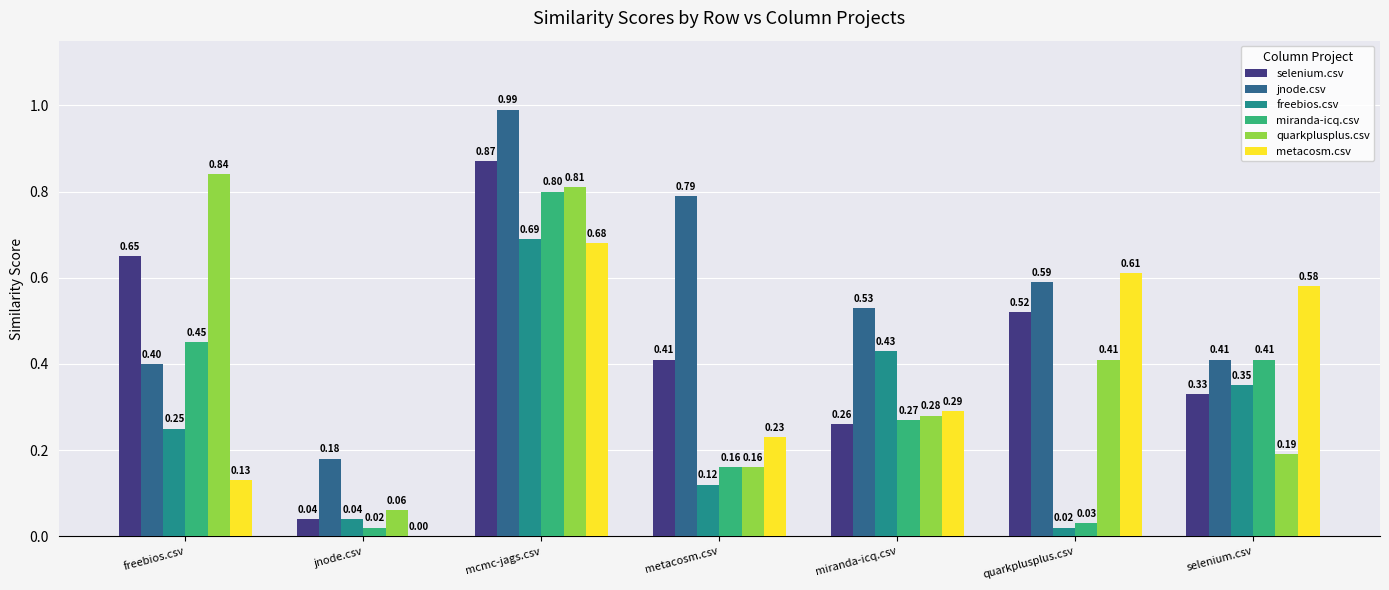

At which label is miranda-icq.csv closest to 0?

jnode.csv